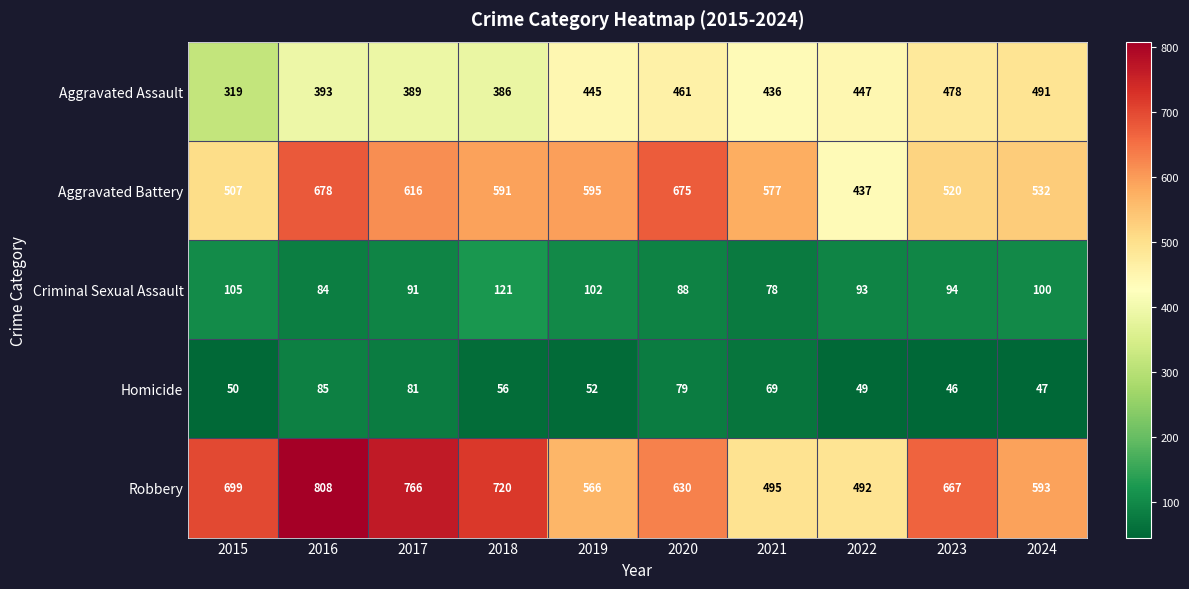

The value of Aggravated Assault at 2024 is 172. True or false?

False